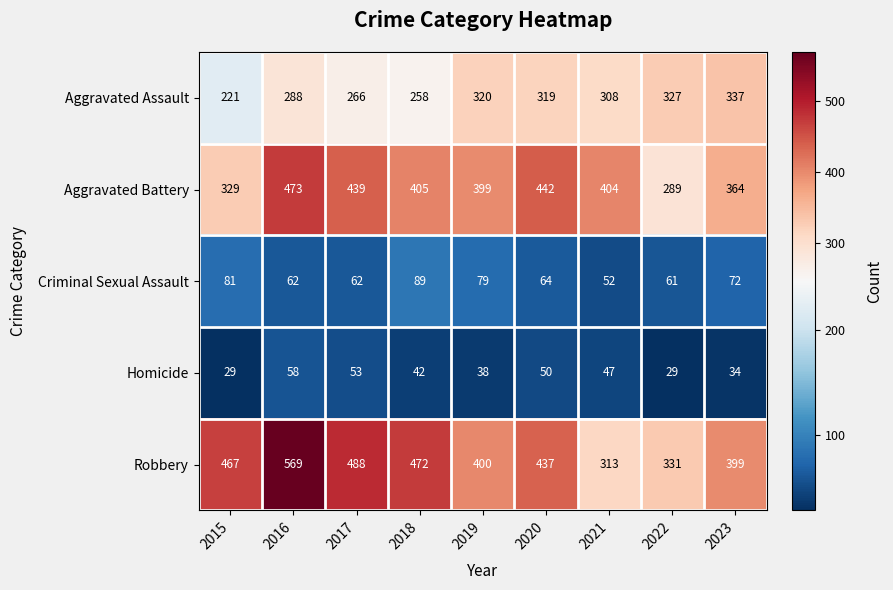

Between 2015 and 2016, which series saw the biggest shift?

Aggravated Battery